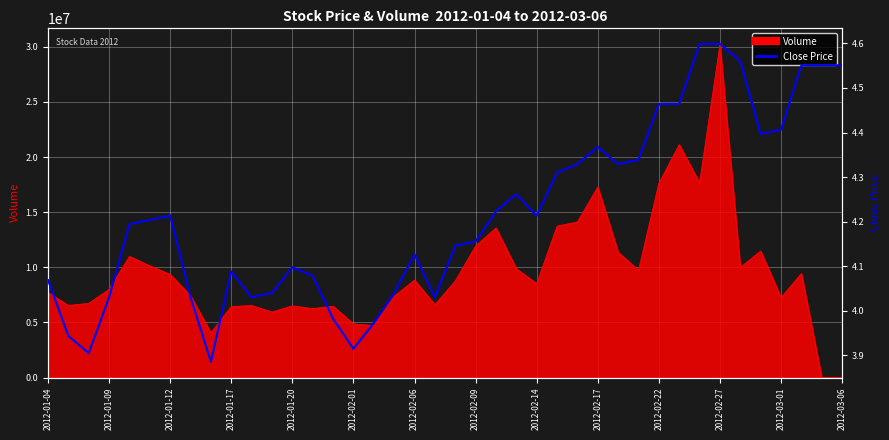

Which has a higher value, 2012-02-27 or 17?

2012-02-27